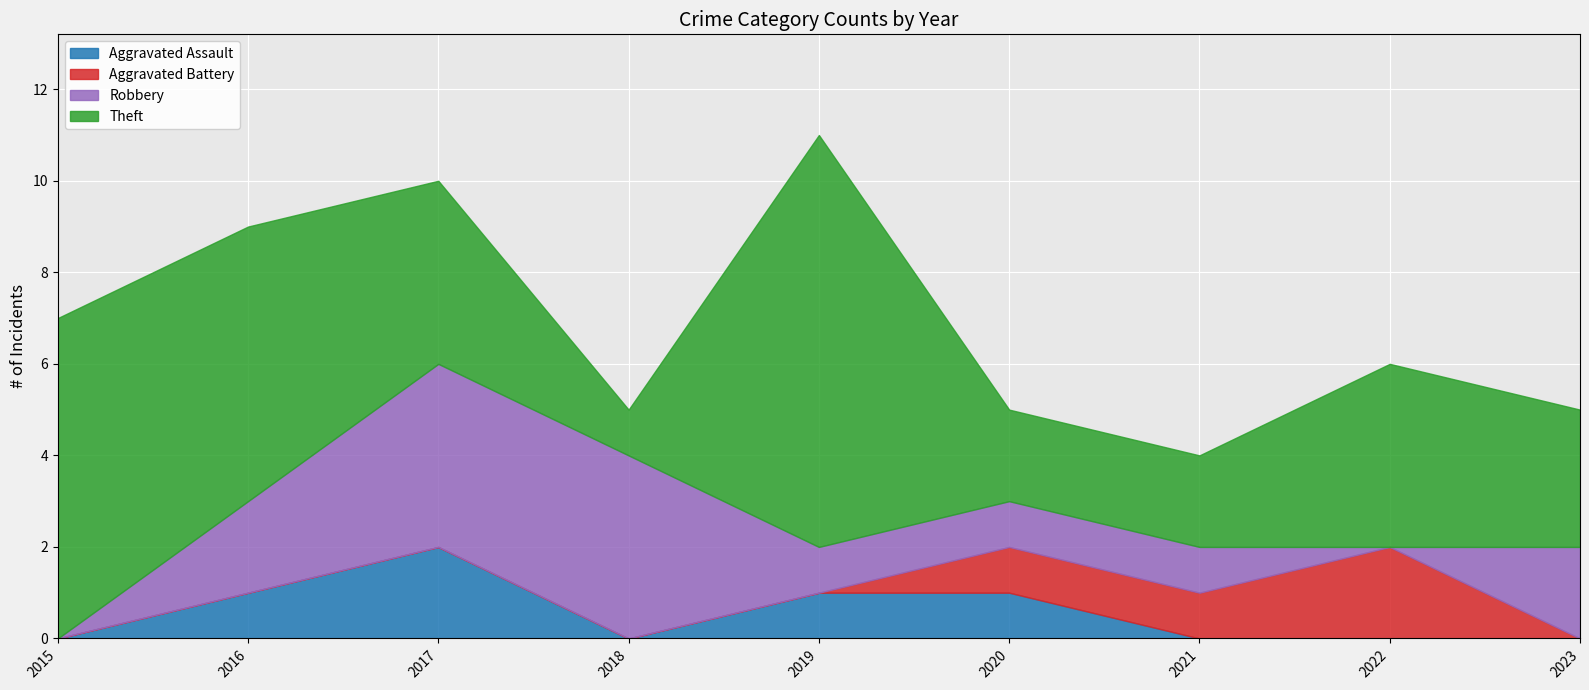

What is the spread (max minus min) of values at 2022?

4